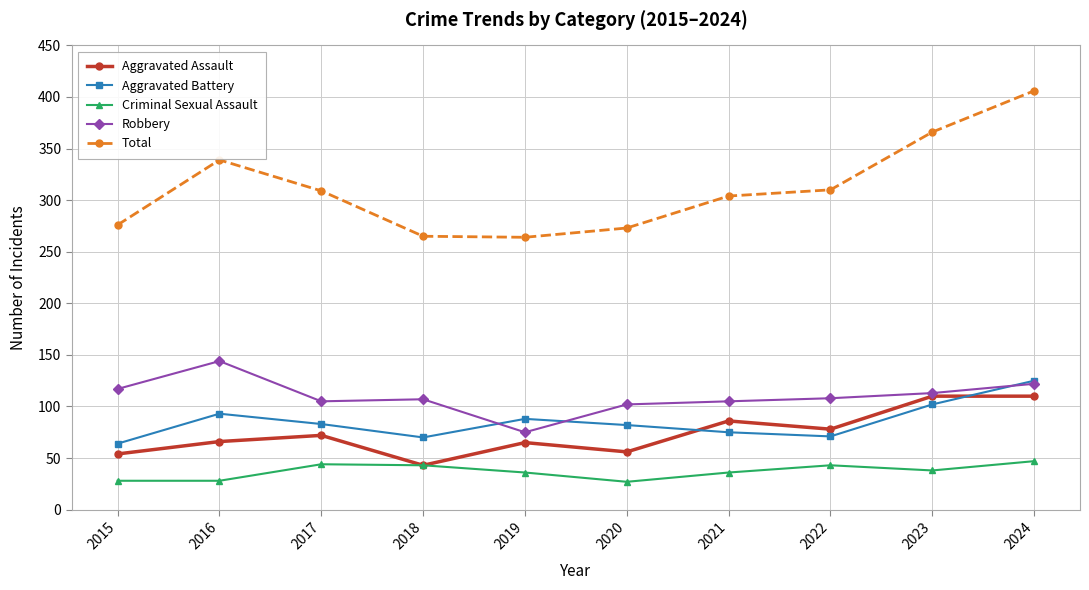

Count the number of categories in the chart.

10